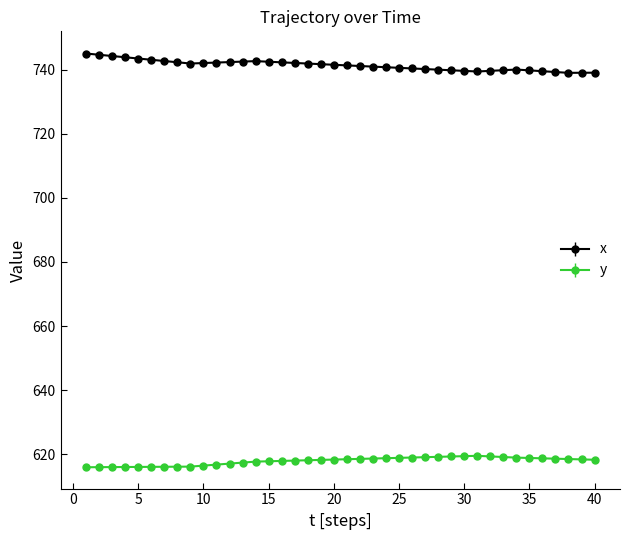

How many series are shown in this chart?

2